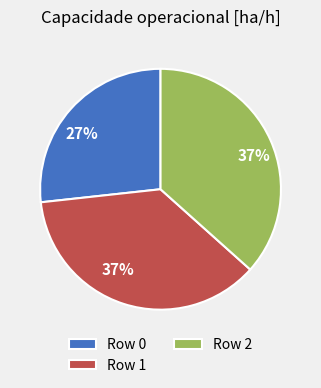

To the nearest percent, what portion does Row 0 represent?

27%